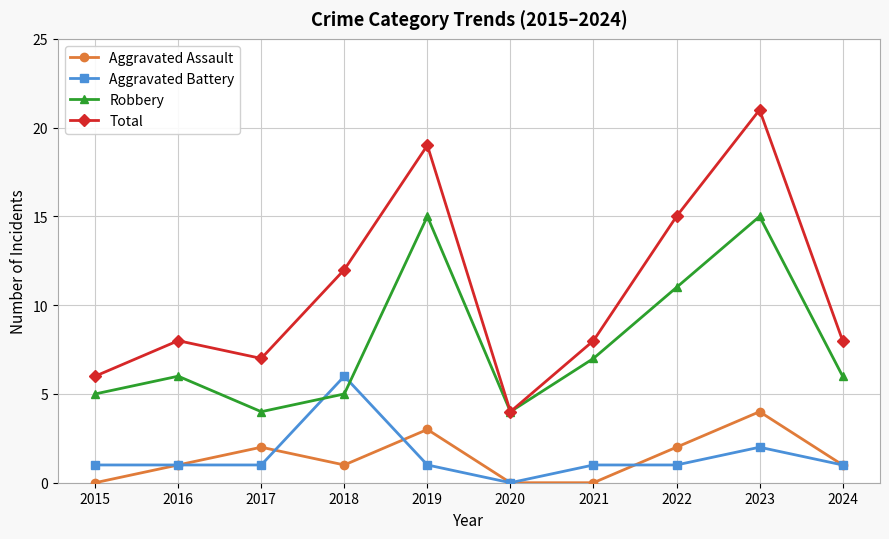

Read the Aggravated Assault value at 2019.

3